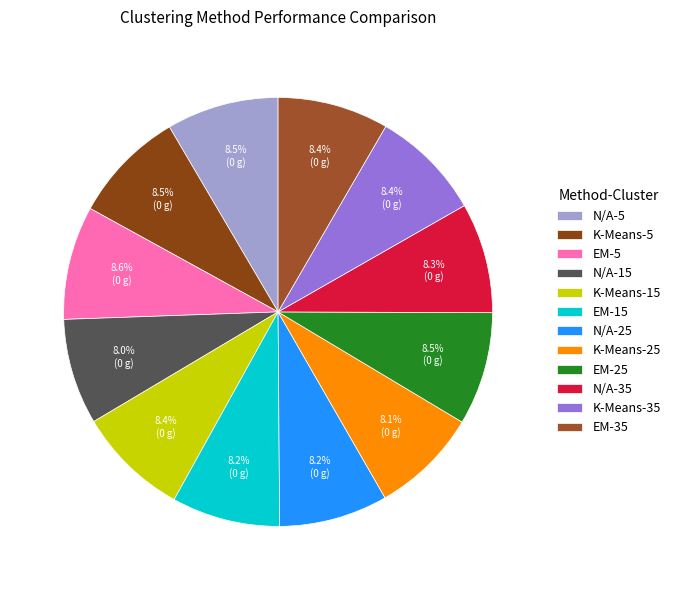

To the nearest percent, what is the difference between the largest and smallest slice percentages?

1%